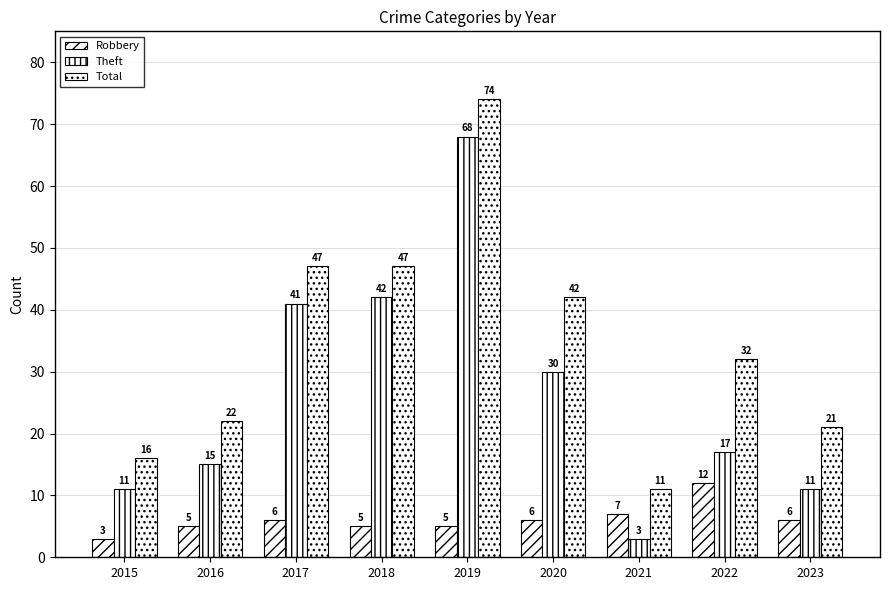

Which series changed the most between 2016 and 2018?

Theft